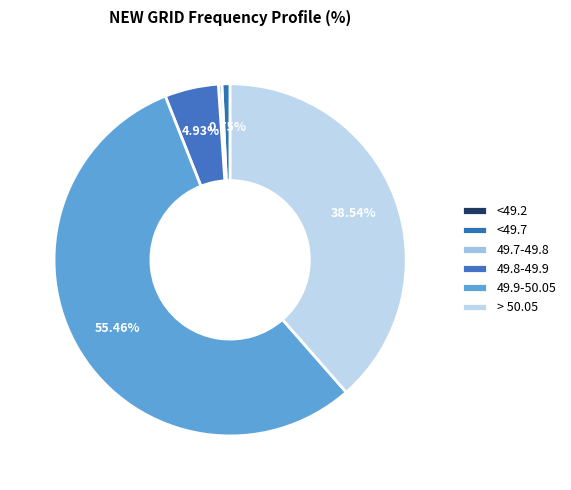

The 49.7-49.8 slice represents 0% of the pie. True or false?

True